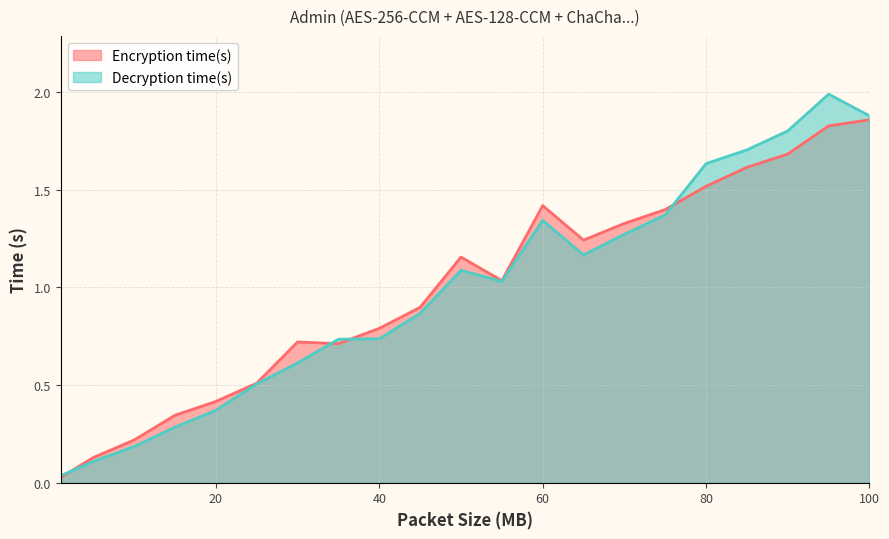

True or false: Decryption time(s) and Encryption time(s) intersect in this chart.

True